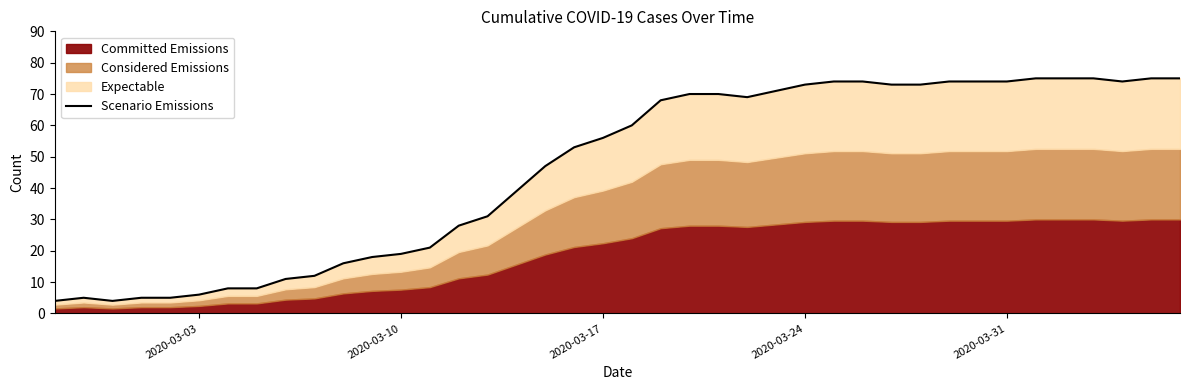

Reading left to right, what are all the values shown in this chart?

4	5	4	5	5	6	8	8	11	12	16	18	19	21	28	31	39	47	53	56	60	68	70	70	69	71	73	74	74	73	73	74	74	74	75	75	75	74	75	75